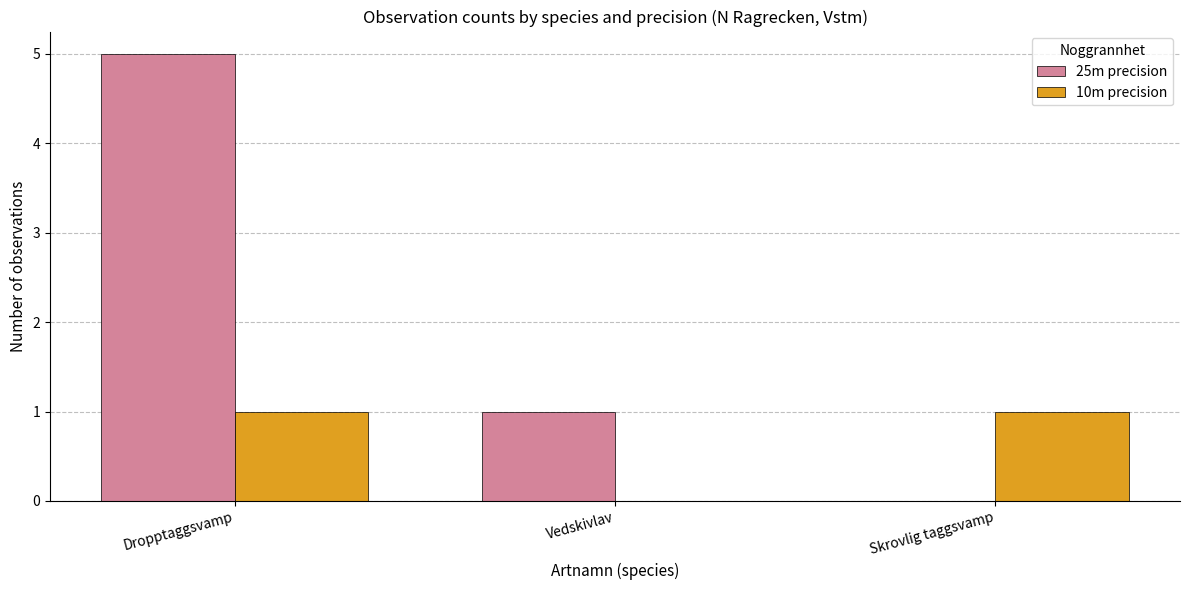

At which label is 25m precision closest to 2?

Vedskivlav